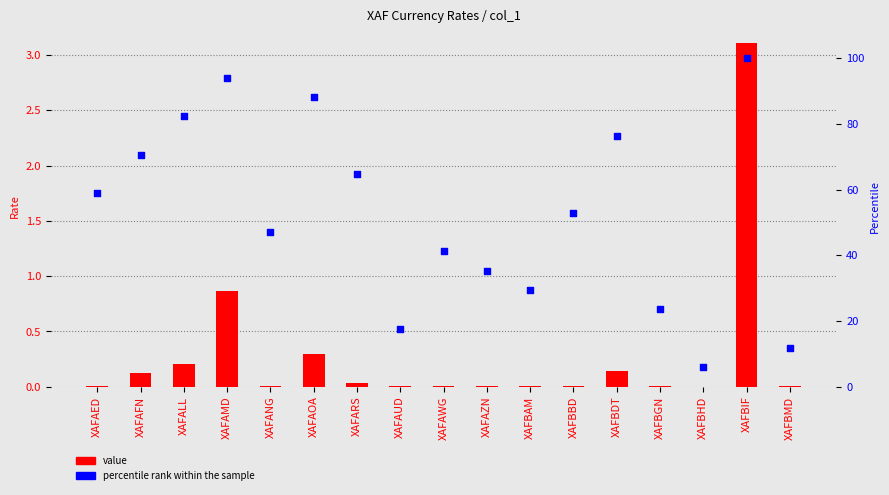

Which series has the largest total across all categories?

percentile rank within the sample